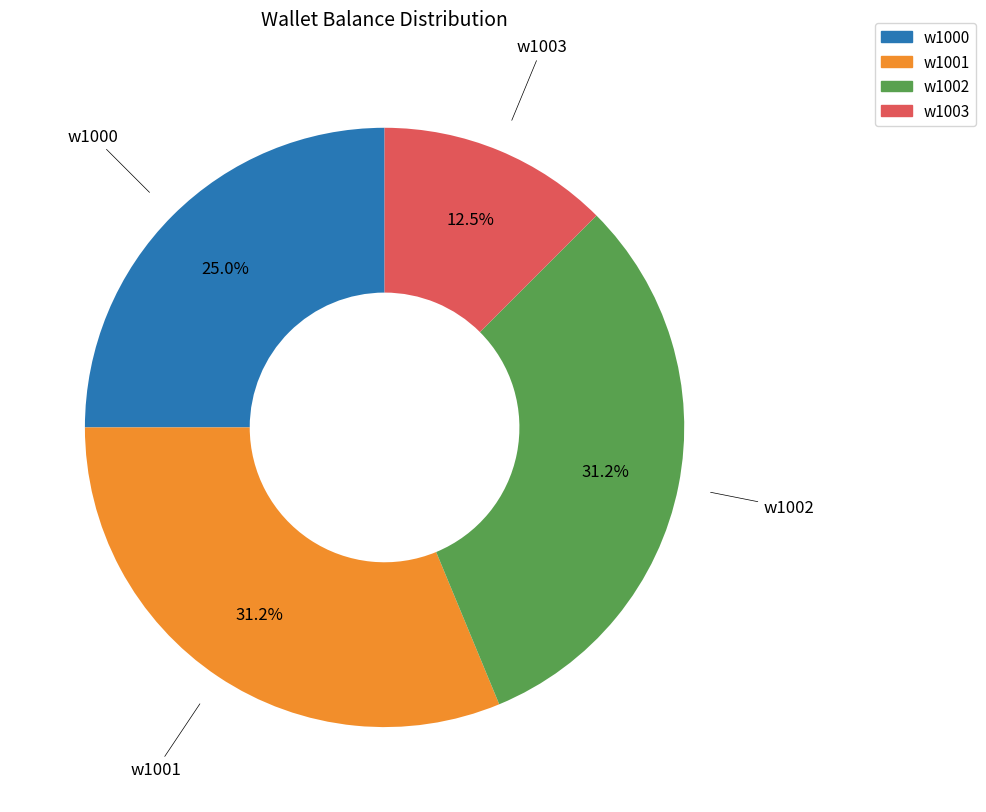

The w1001 slice represents 31% of the pie. True or false?

True